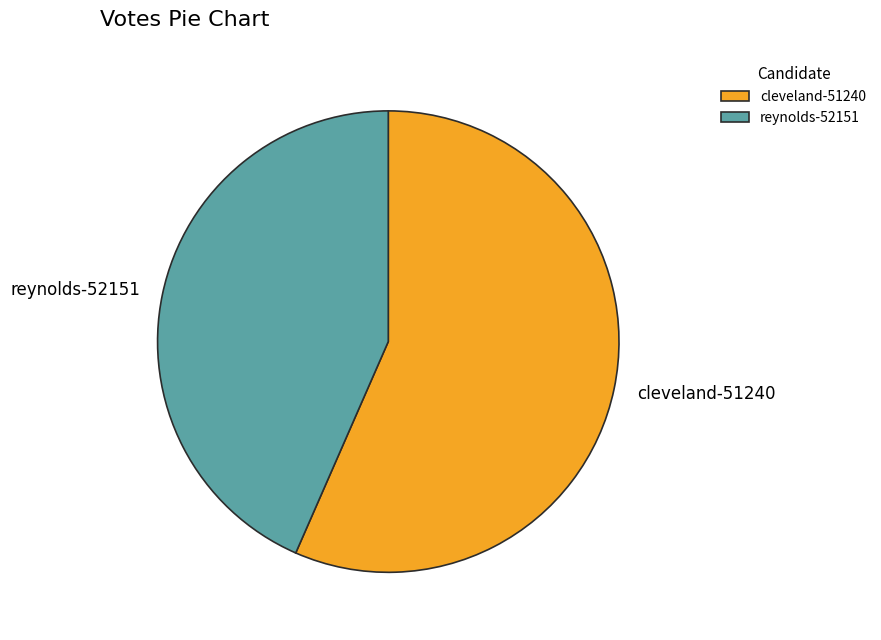

Does any single category account for the majority?

Yes